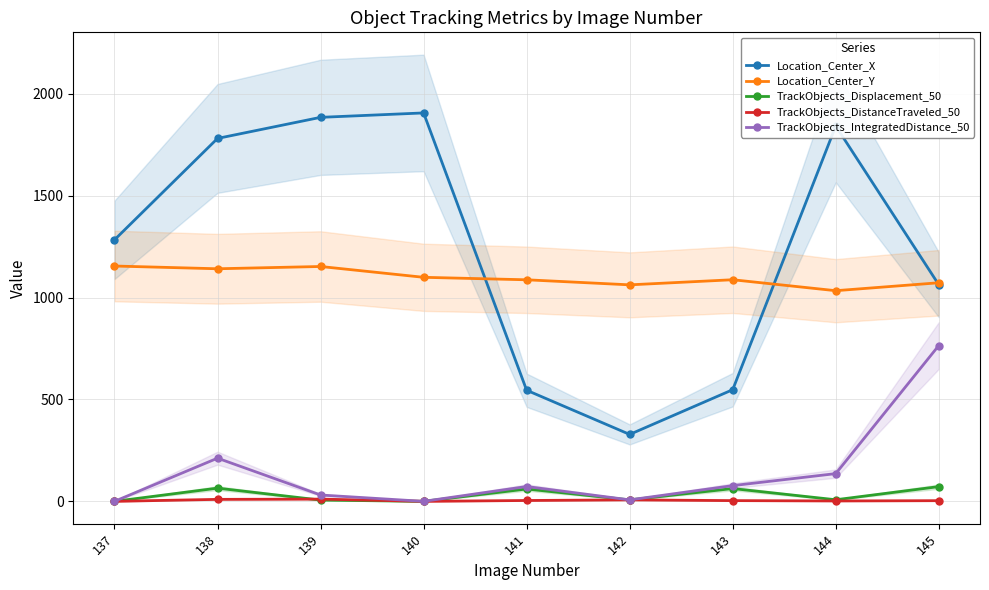

Between 137 and 138, which series saw the biggest shift?

Location_Center_X